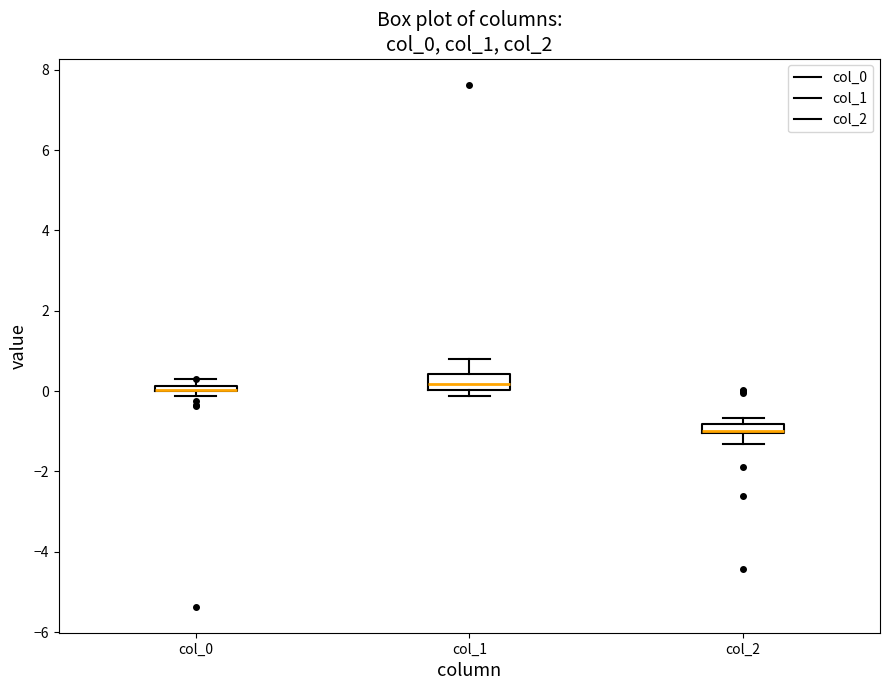

Where is the lower edge of the box for col_2 on the y-axis? The values are not printed on the chart, so give them approximately, as read against the axis.

-1.0